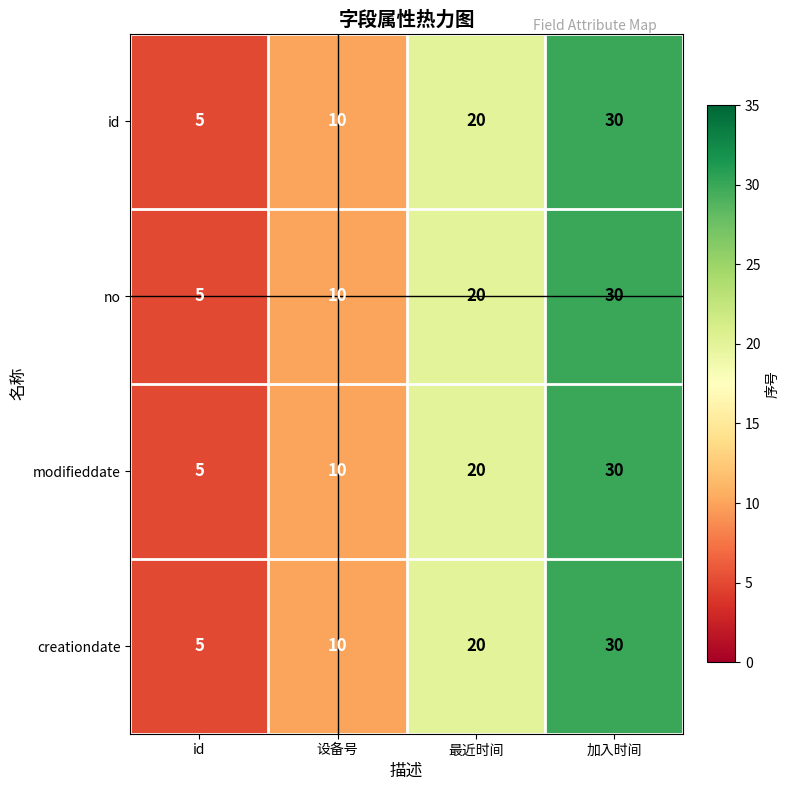

What is the difference between the maximum and second lowest values in the no series?

20